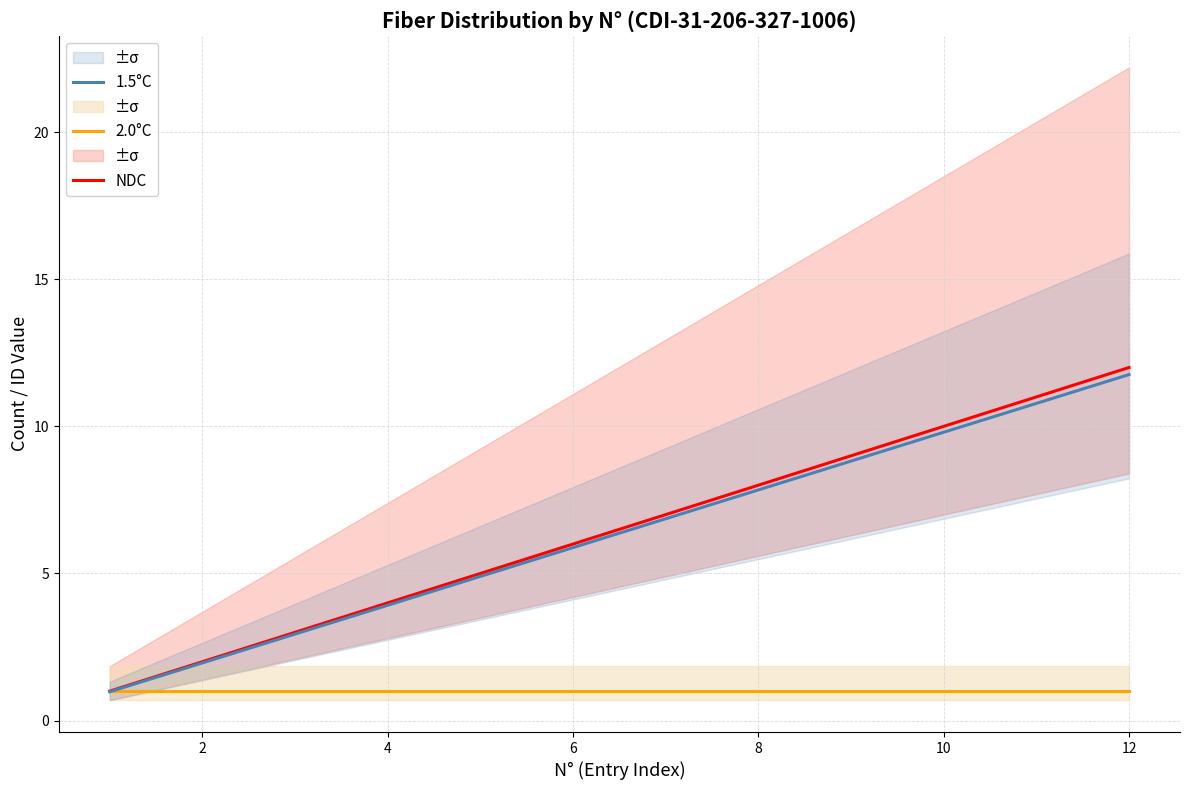

What is the highest value of the 1.5°C series?

11.8